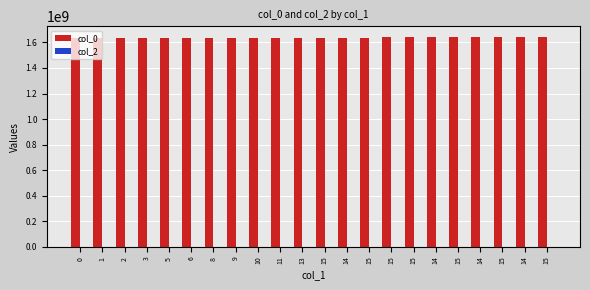

Count the number of data series in this chart.

2